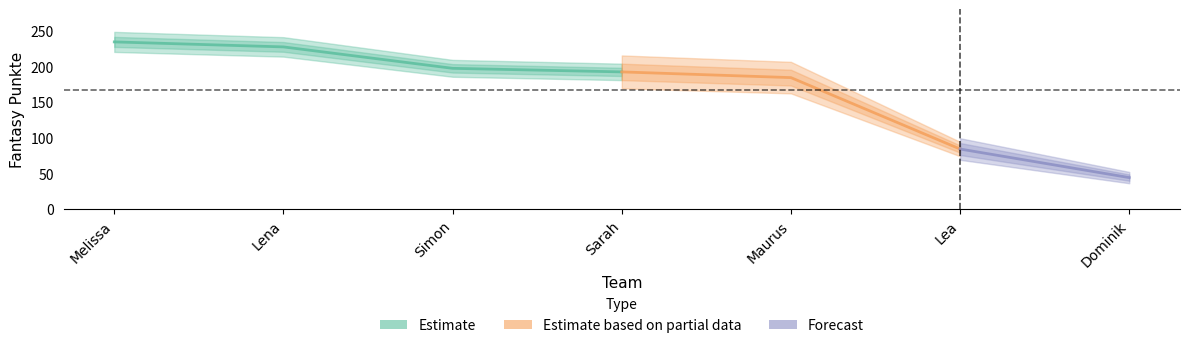

The value at Dominik is 44. True or false?

True